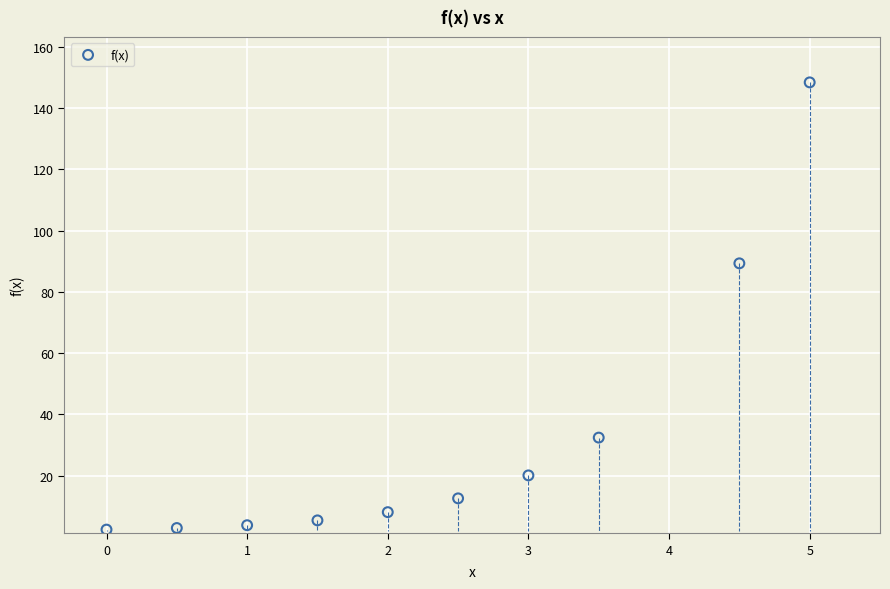

What Y value in the scatter plot is closest to 75?

89.3